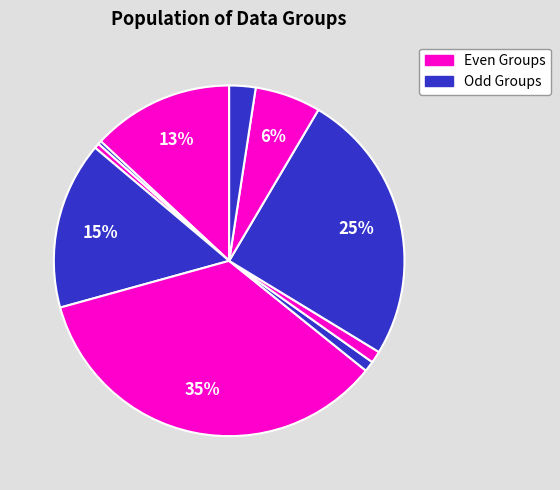

How many slices are in this pie chart?

10